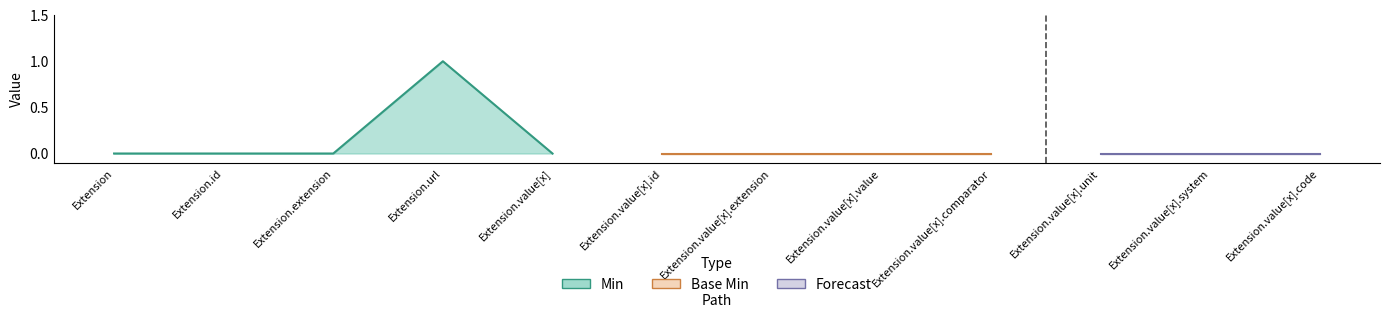

Which series has the largest range (max minus min)?

Min